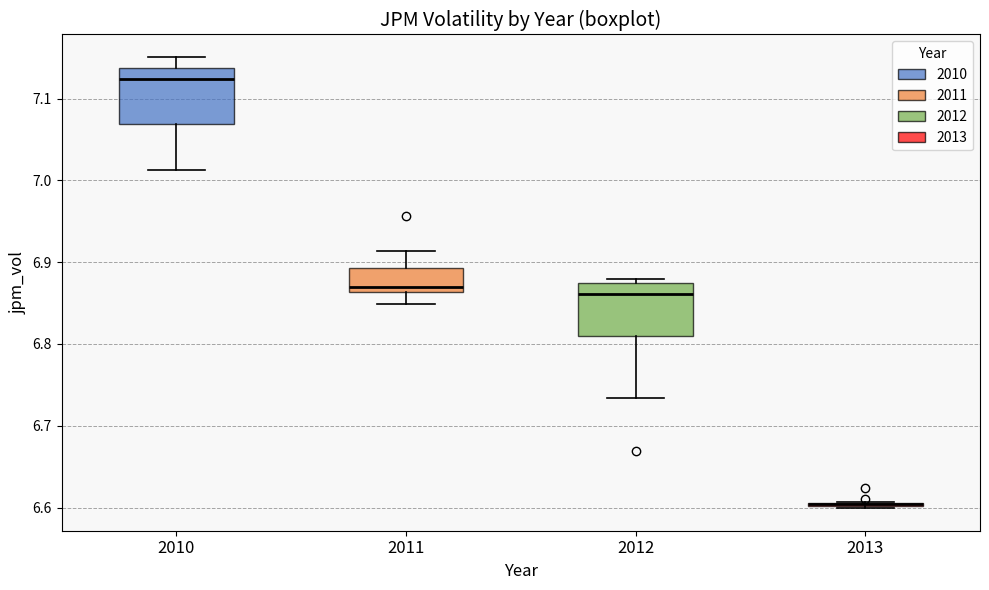

Reading left to right, transcribe this box plot: for each box, give where its median line is, the range the box spans, and where its two whiskers end, as read against the y-axis. The values are not printed on the chart, so give them approximately, as read against the axis.

2010: median 7.12, box 7.07 to 7.14, whiskers 7.01 to 7.15
2011: median 6.87, box 6.86 to 6.89, whiskers 6.85 to 6.91
2012: median 6.86, box 6.81 to 6.87, whiskers 6.73 to 6.88
2013: box collapsed to a line at 6.60, whiskers 6.60 to 6.61